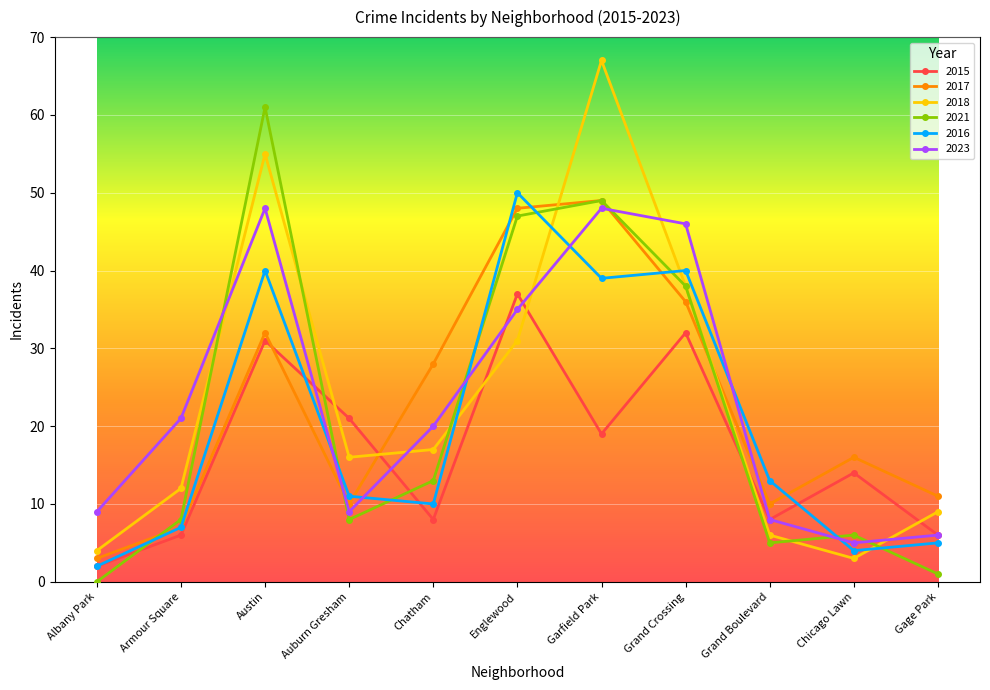

In 2015, how many points are lower than both neighbors (excluding endpoints)?

3